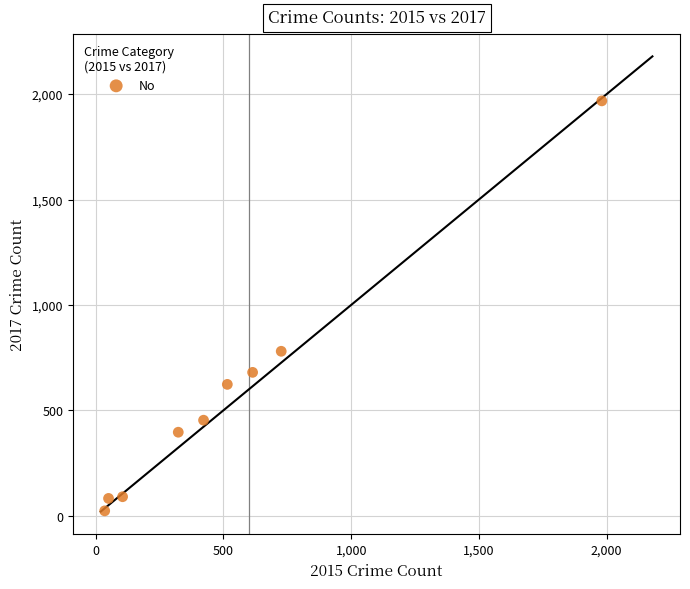

What Y value in the scatter plot is closest to 995?

780